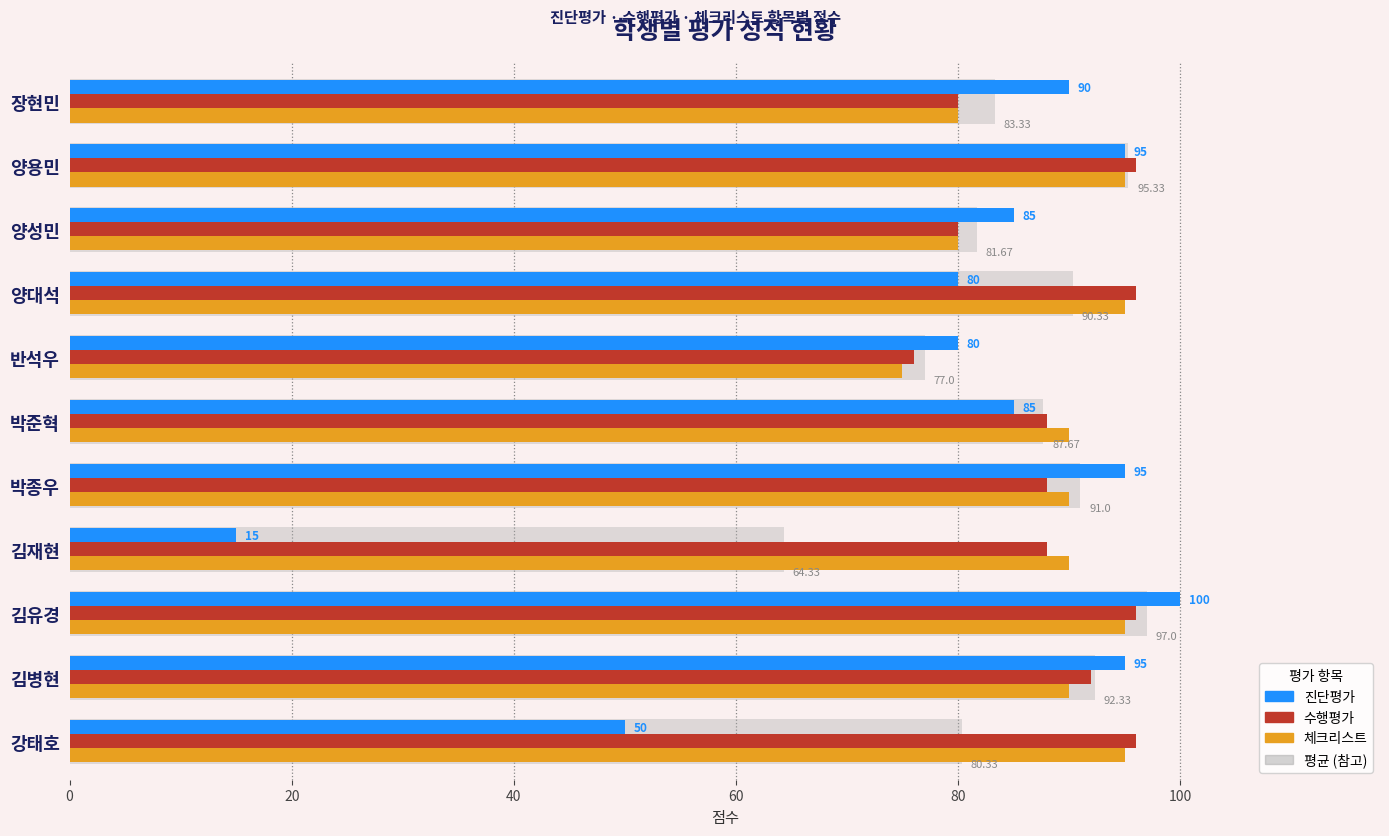

What is the difference between the maximum and minimum values in the 진단평가 series?

85